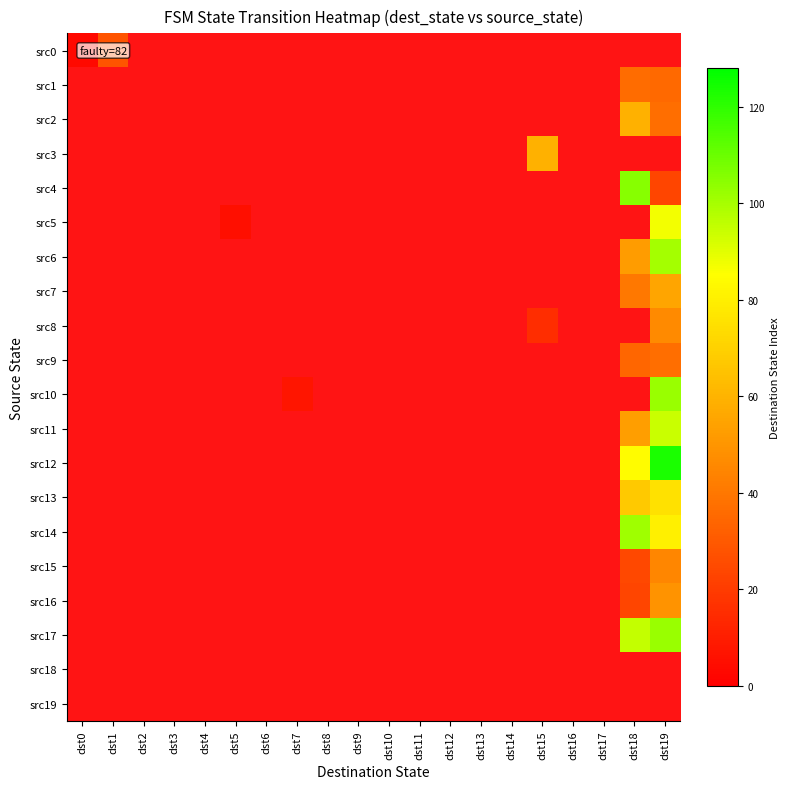

Which has a higher value, dst10 or dst1?

dst1